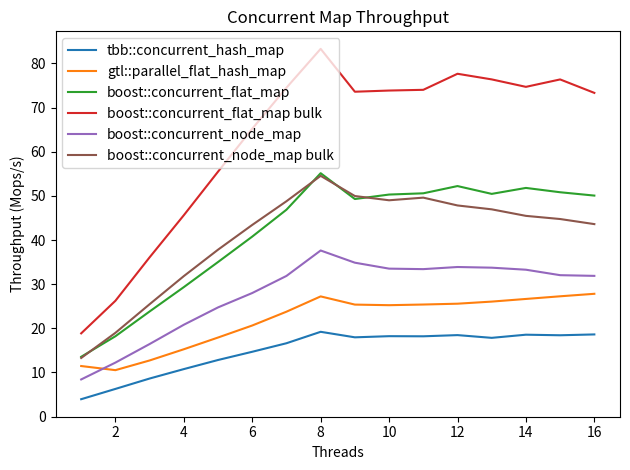

Which series has the largest total across all categories?

boost::concurrent_flat_map bulk